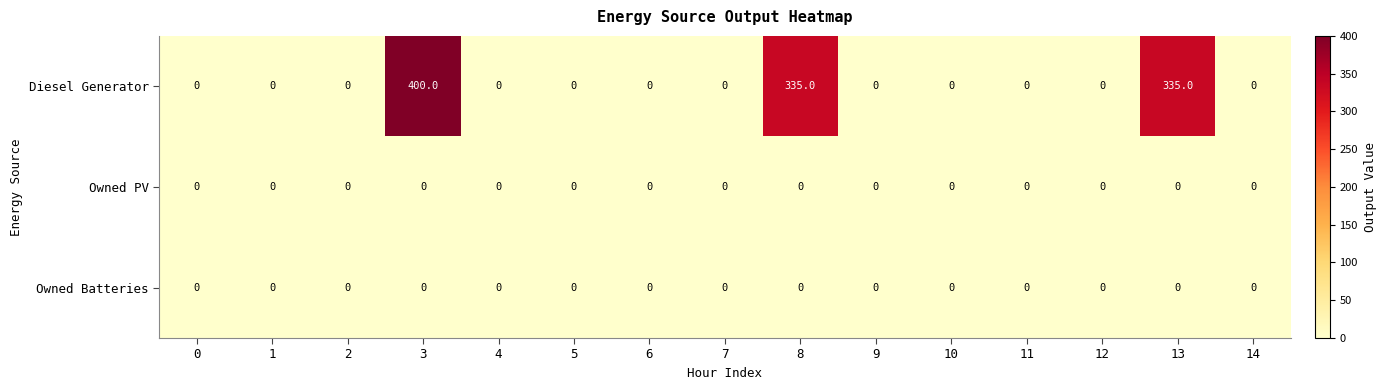

True or false: Diesel Generator has a value of 110 at 8.

False